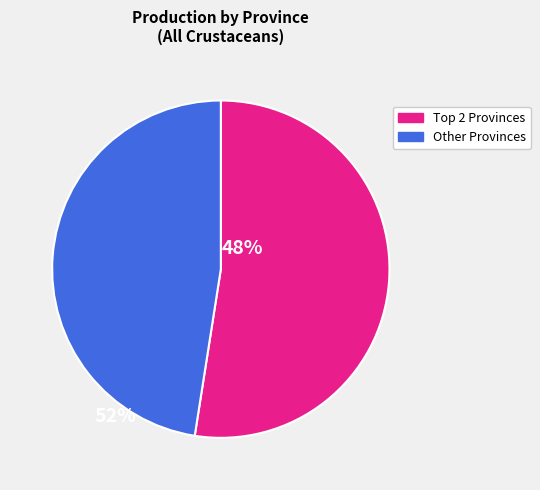

Does any single category account for the majority?

Yes